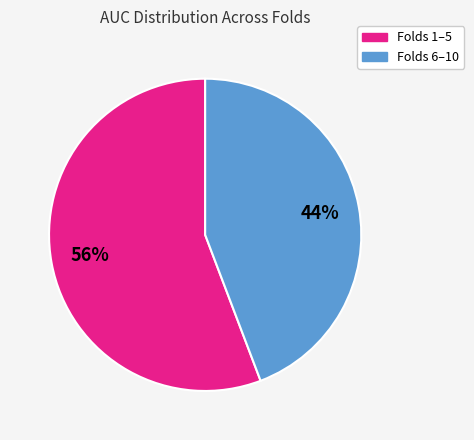

To the nearest percent, what is the difference between the largest and smallest slice percentages?

12%